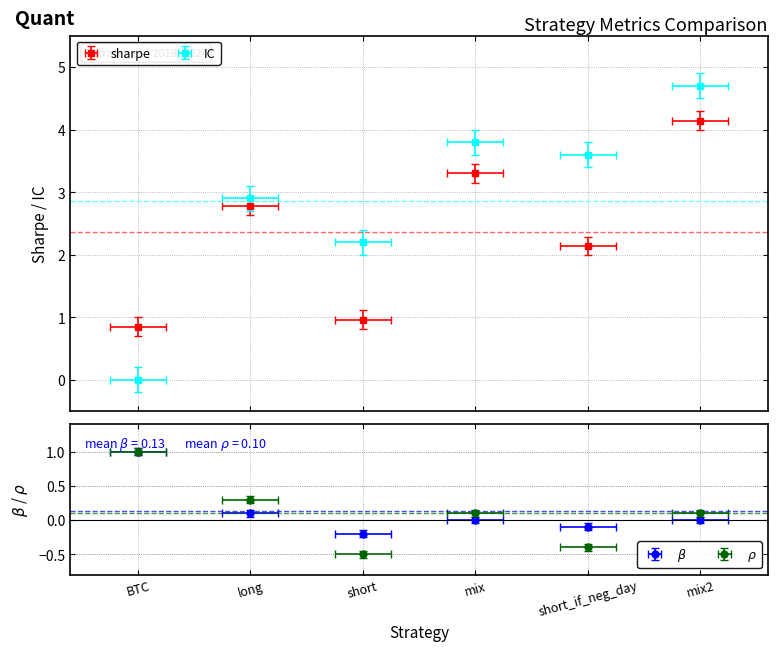

How many series are shown in this chart?

4